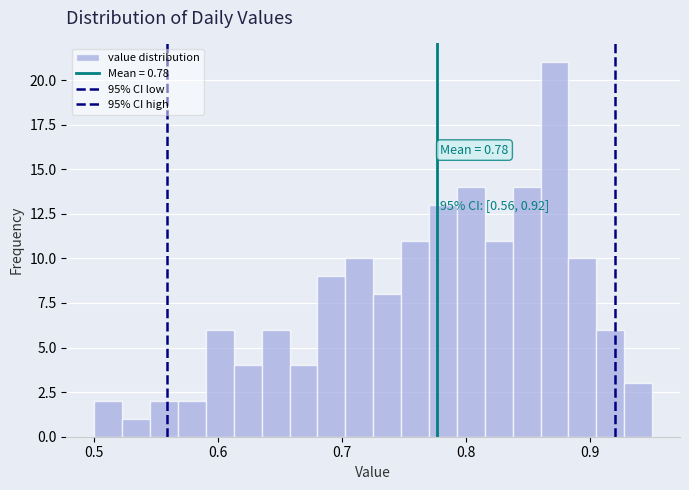

Read against the x-axis, roughly where is the centre of the tallest bar?

0.87